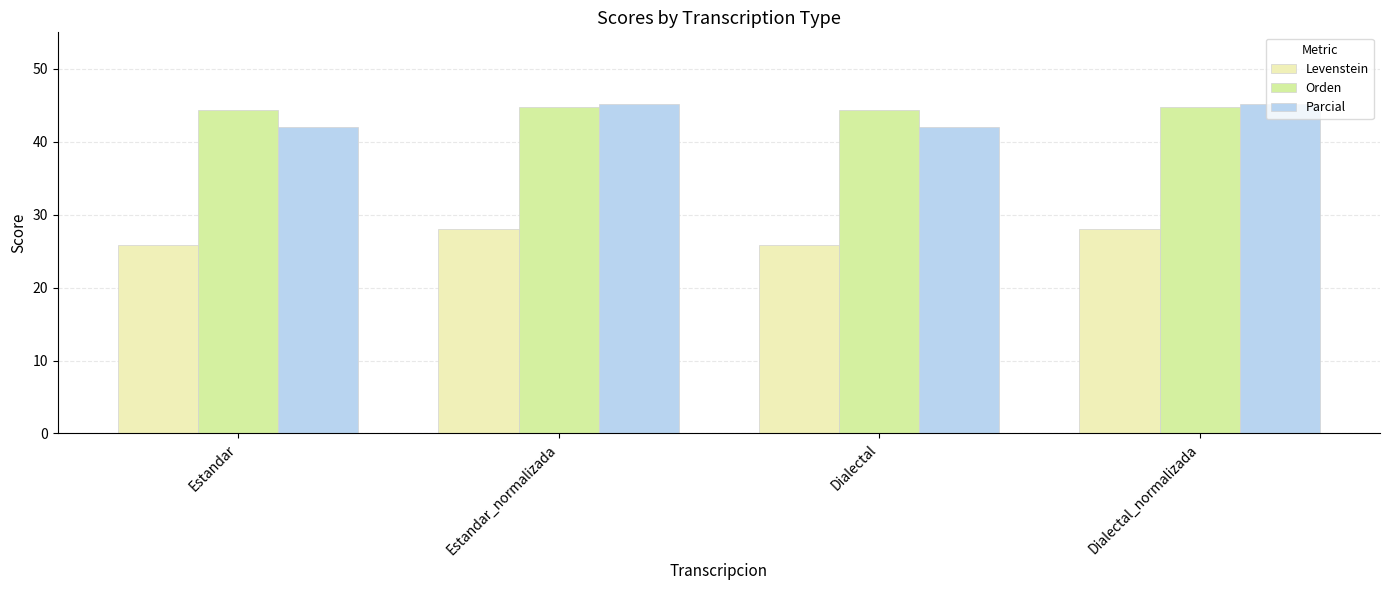

The value of Orden at Dialectal is 60.9. True or false?

False